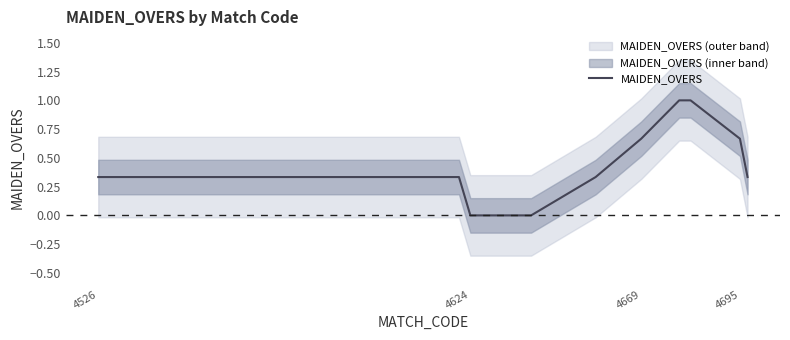

How many data points are above 0?

9